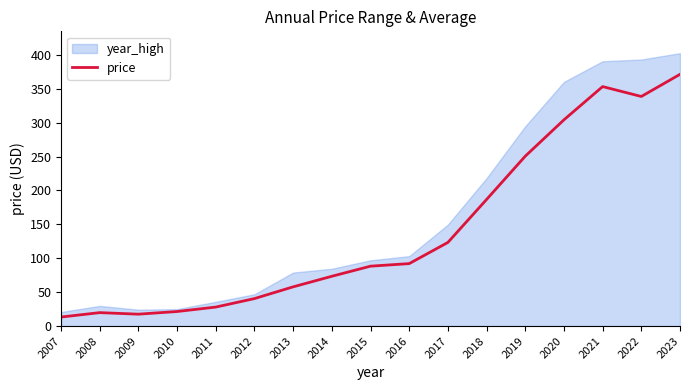

Reading left to right, what are all the values shown in this chart?

2007=13.3	2008=19.8	2009=17.5	2010=21.5	2011=28.0	2012=40.5	2013=57.8	2014=73.4	2015=88.3	2016=92.1	2017=123.3	2018=186.7	2019=250.6	2020=304.2	2021=353.2	2022=338.6	2023=371.3